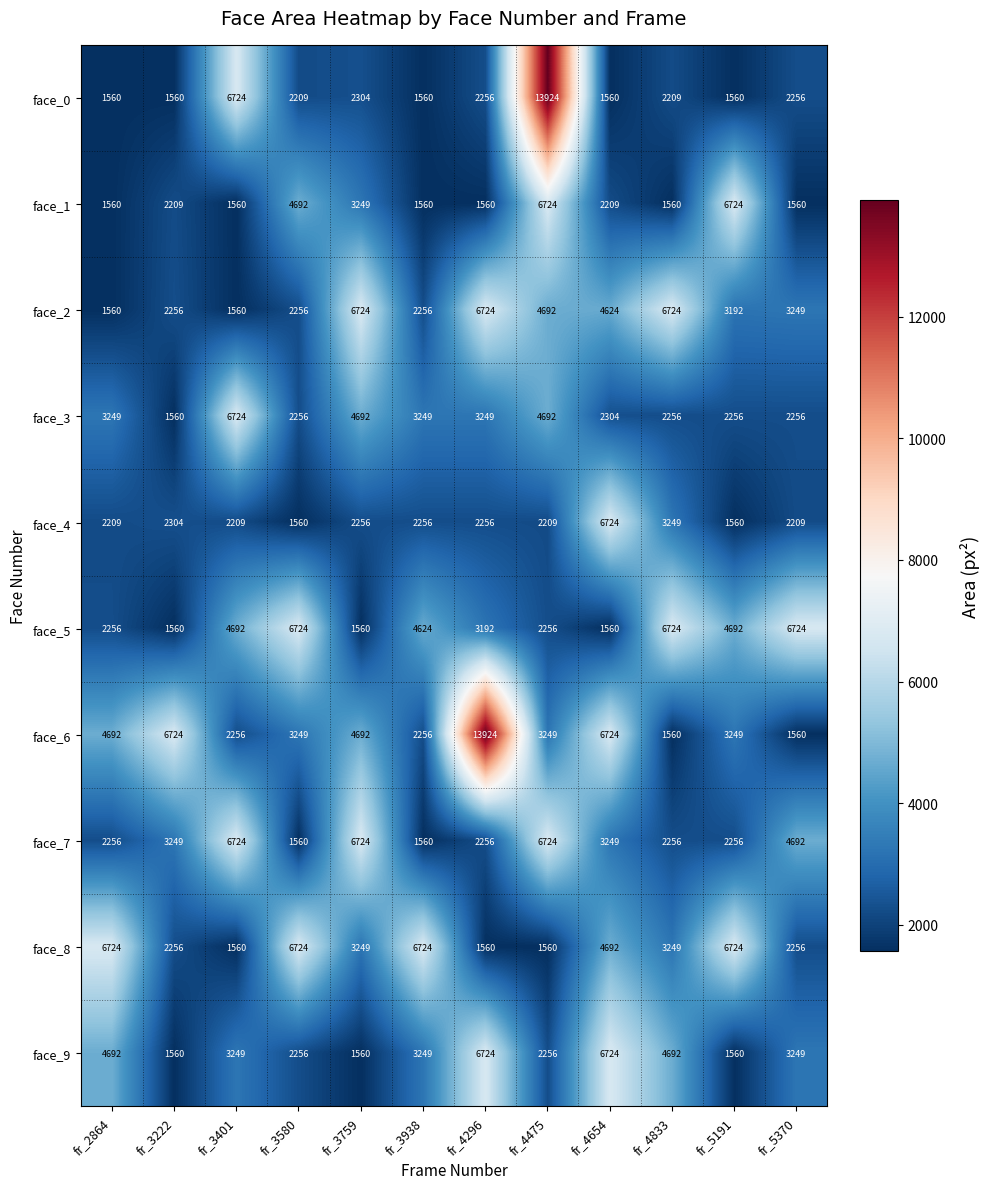

What is the maximum value for face_4?

6724